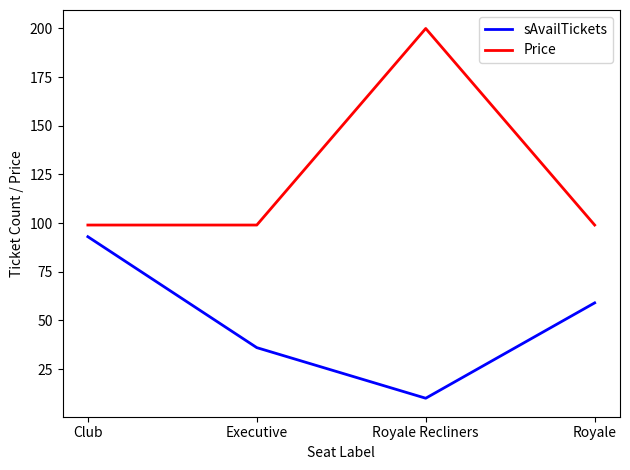

The sAvailTickets series shows 60 at Executive. True or false?

False